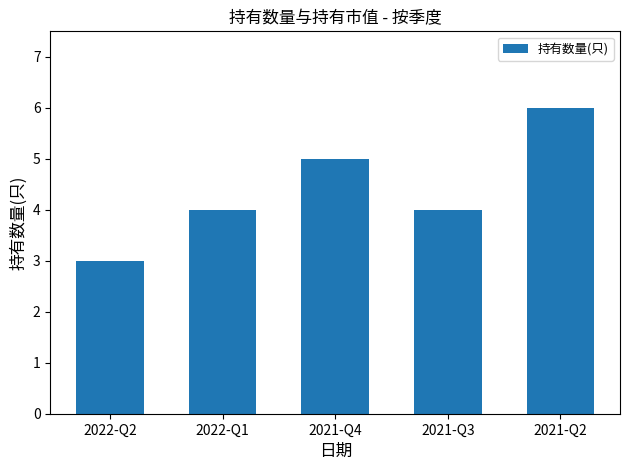

The value at 2021-Q2 is 3. True or false?

False